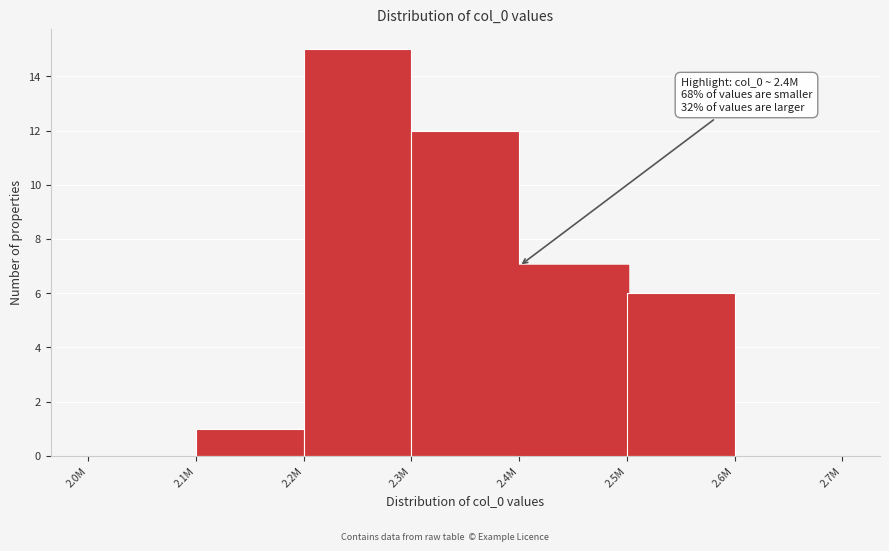

Reading left to right, what are all the values shown in this chart?

2.0M=0	2.1M=1	2.2M=15	2.3M=12	2.4M=7	2.5M=6	2.6M=0